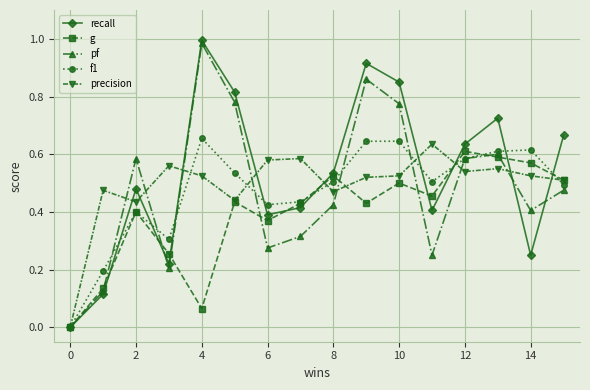

True or false: recall has more than 0 points higher than both neighbors.

True